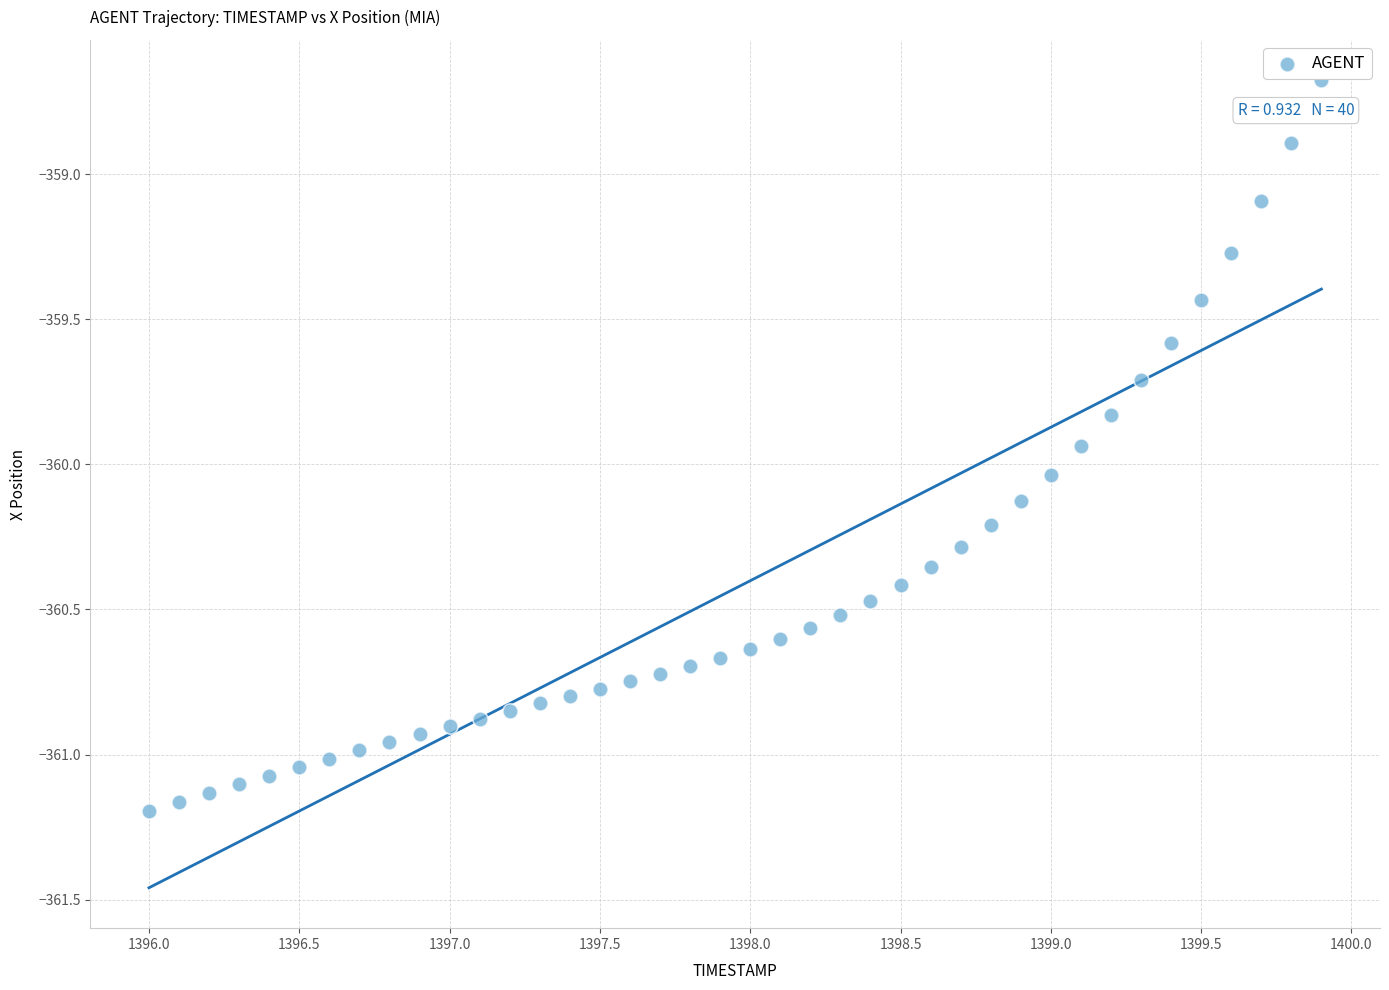

What is the range of Y values (max minus min)?

2.5